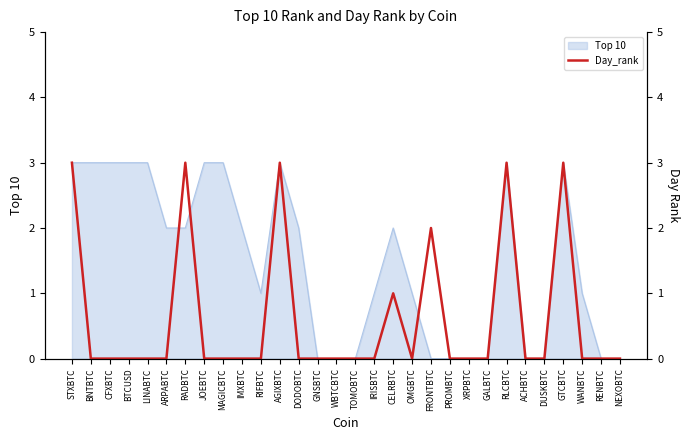

True or false: Top 10 has a value of -2 at DUSKBTC.

False